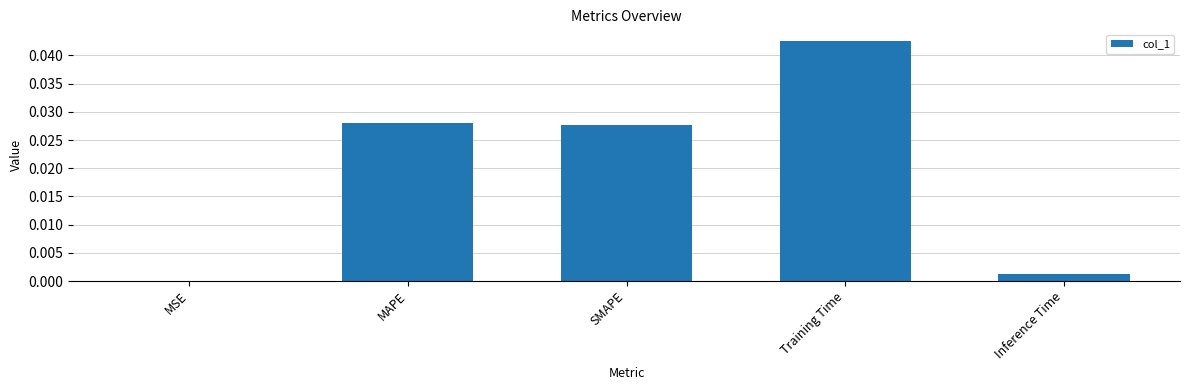

Which has a higher value, SMAPE or Inference Time?

SMAPE